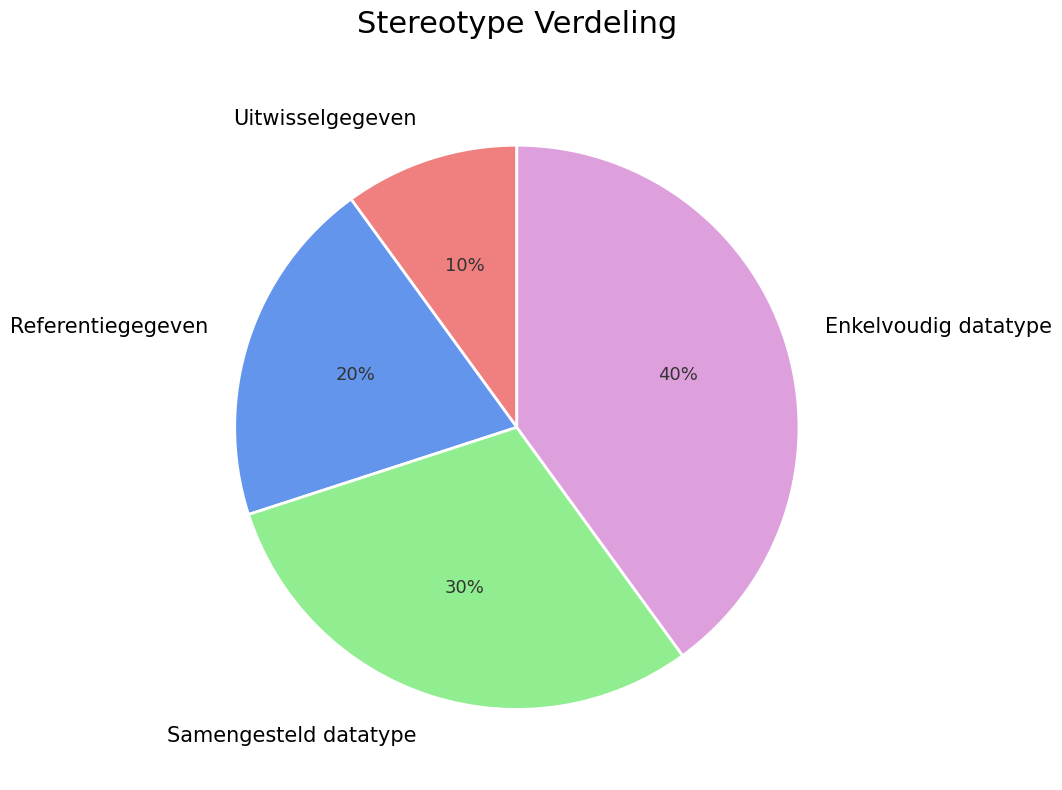

To the nearest percent, what is the difference between the Enkelvoudig datatype and Uitwisselgegeven slice percentages?

30%